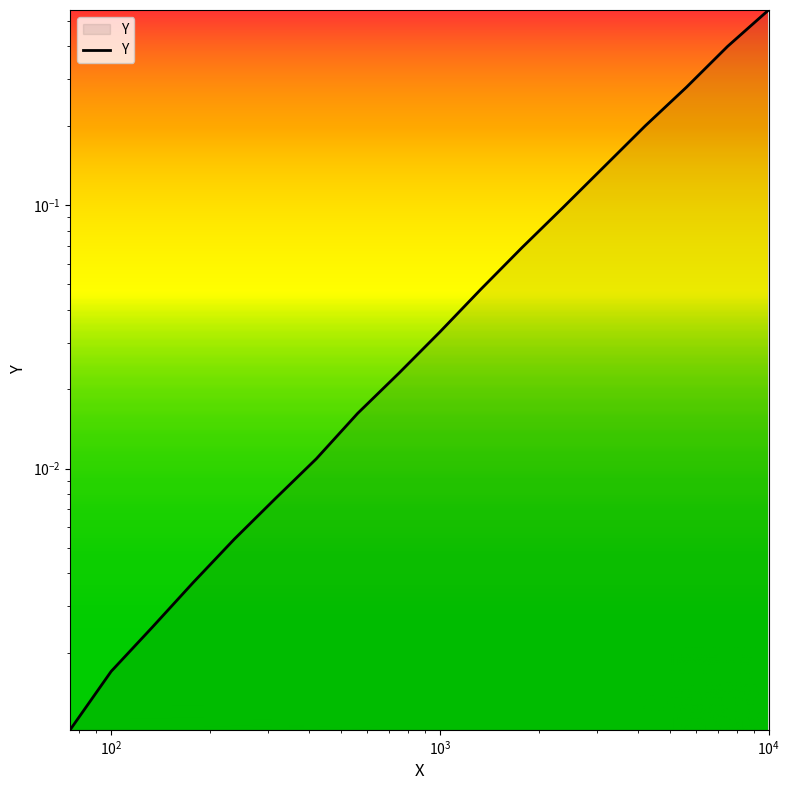

What is the average value?

0.1